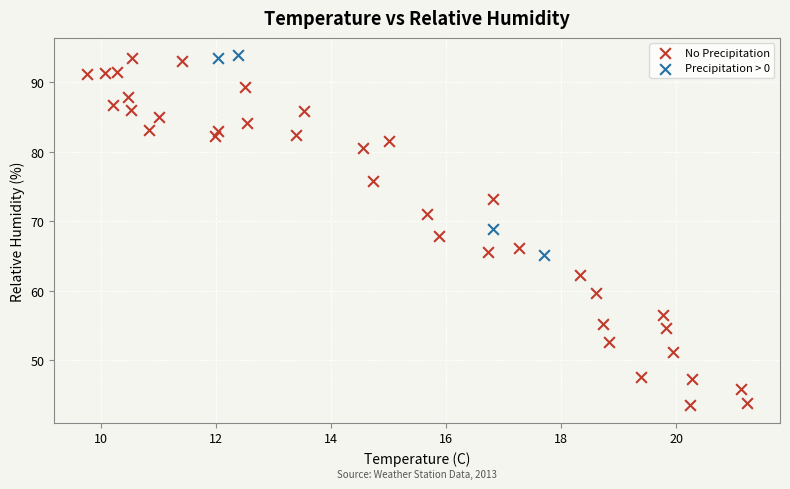

Which series contains the lowest Y value?

No Precipitation